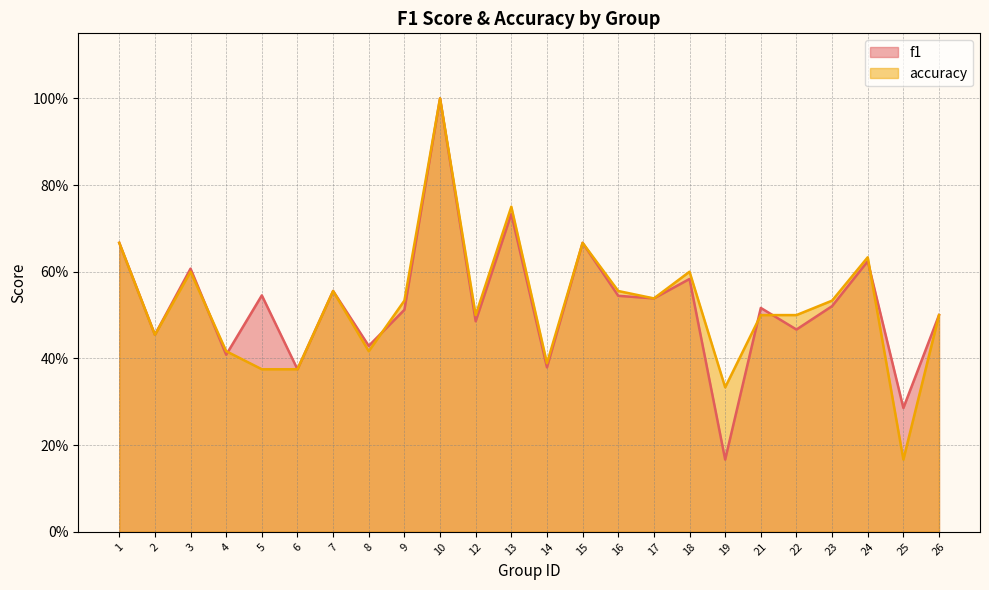

True or false: accuracy and f1 cross at least once.

True